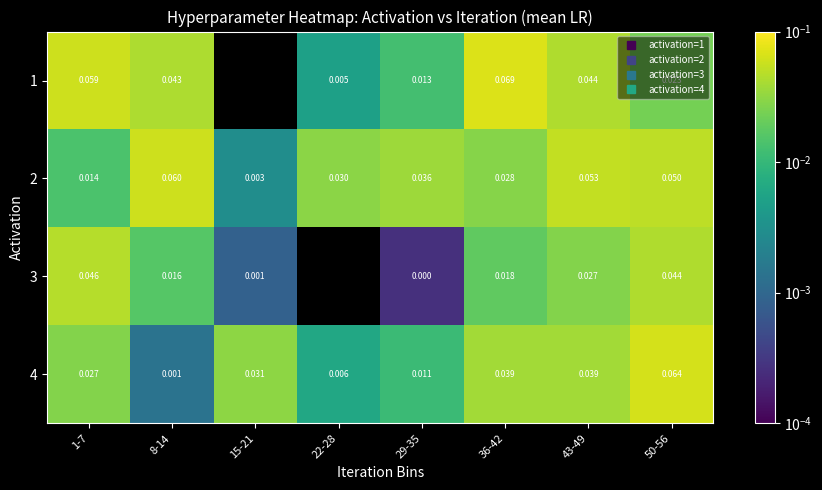

Where is 4 nearest to the value 0?

8-14